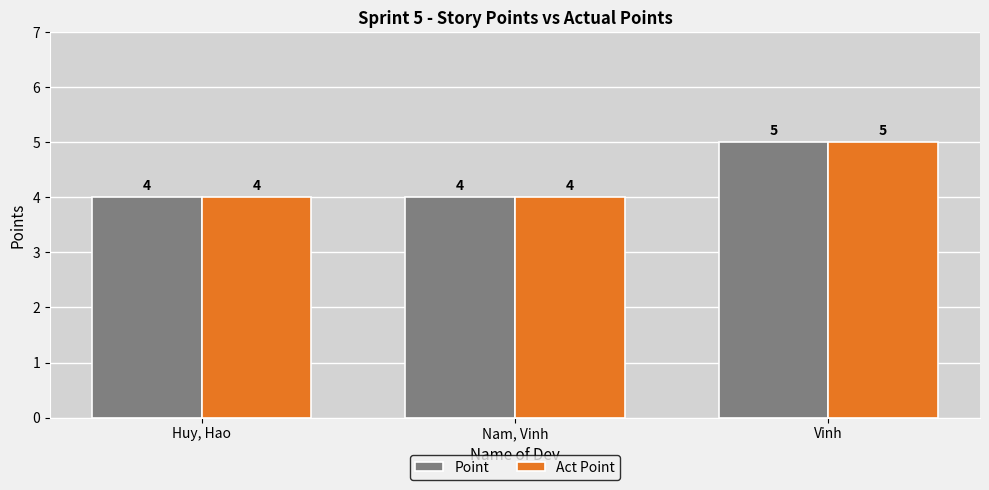

What position from the left is Nam, Vinh?

2